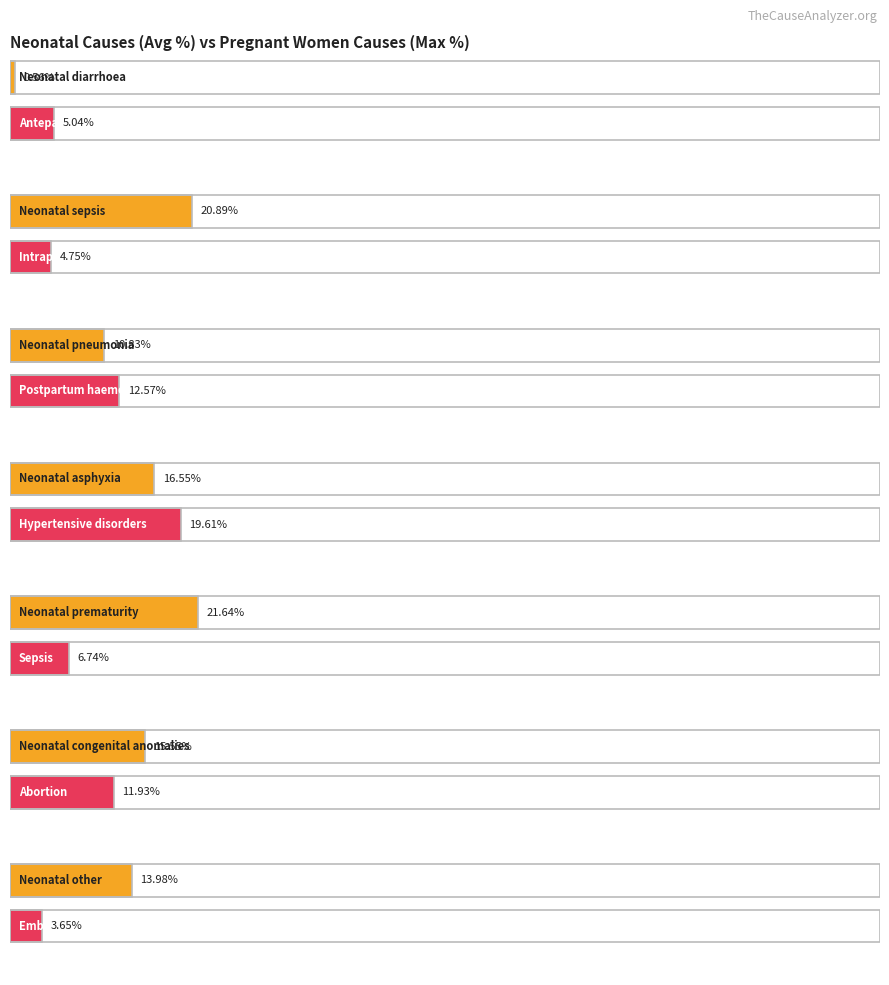

Does the chart contain stacked bars?

No